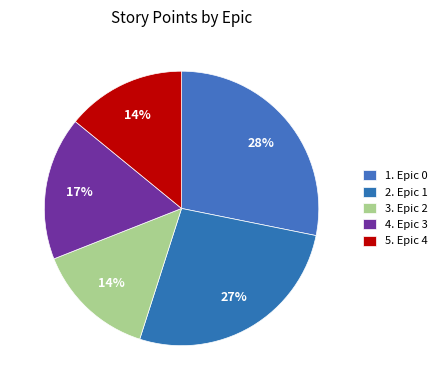

How many segments does this pie chart have?

5